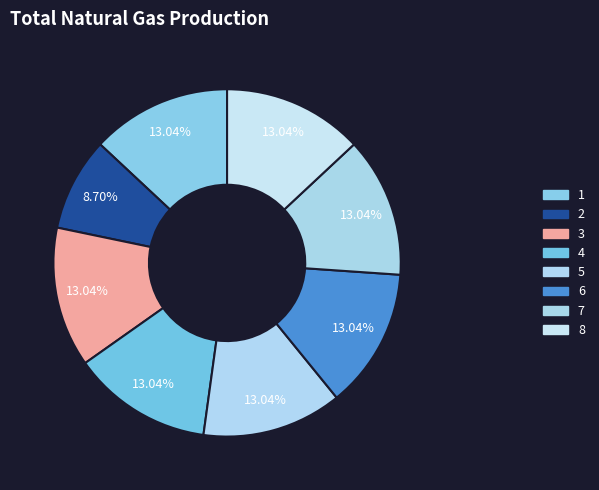

Which slice is the smallest?

2